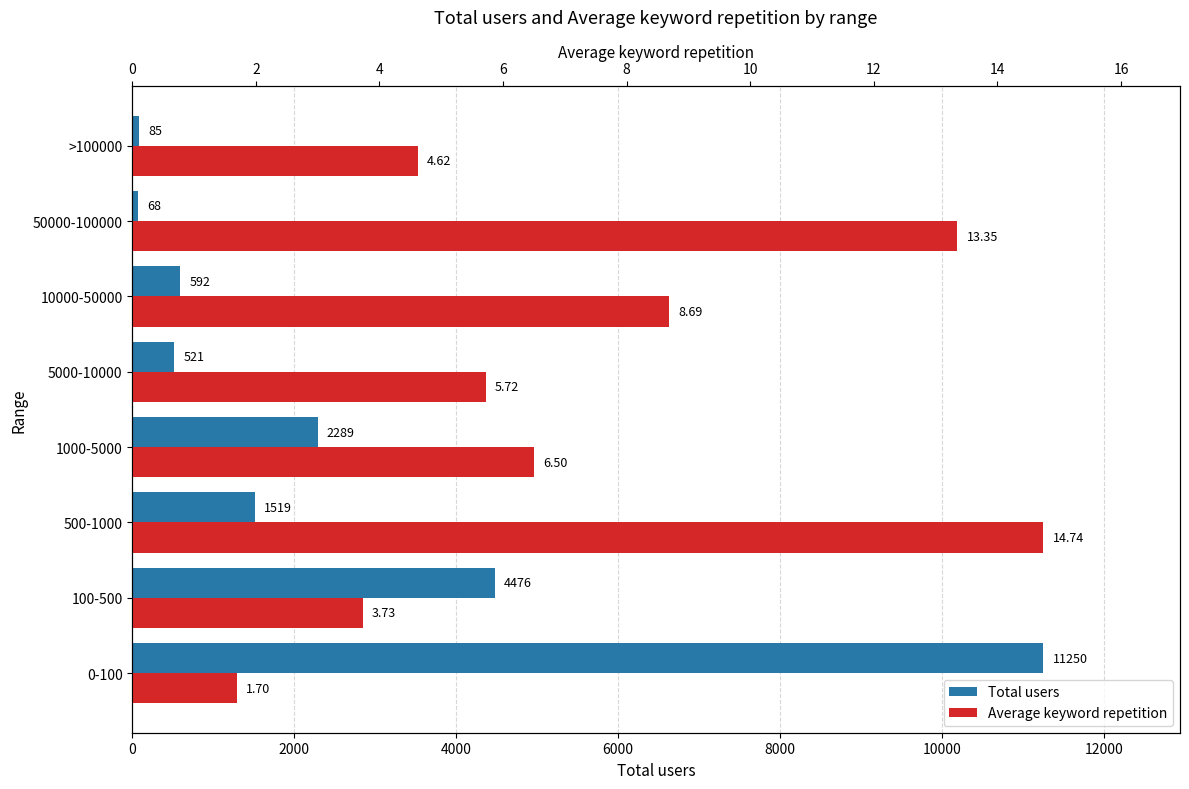

True or false: Total users has a value of 251.6 at 5000-10000.

False